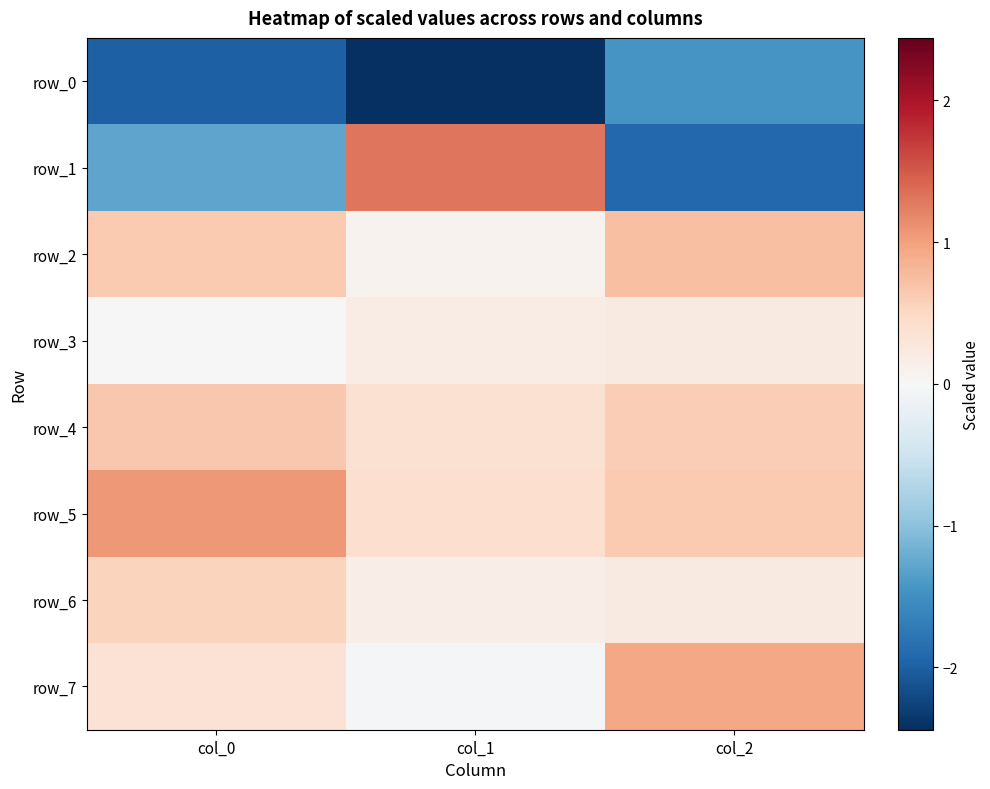

Reading left to right, what are all the values shown in this chart?

row_0: col_0=-2.0	col_1=-2.4	col_2=-1.4
row_1: col_0=-1.3	col_1=1.3	col_2=-1.9
row_2: col_0=0.6	col_1=0.1	col_2=0.7
row_3: col_0=0.0	col_1=0.2	col_2=0.2
row_4: col_0=0.7	col_1=0.4	col_2=0.6
row_5: col_0=1.1	col_1=0.4	col_2=0.6
row_6: col_0=0.6	col_1=0.2	col_2=0.2
row_7: col_0=0.3	col_1=-0.0	col_2=0.9